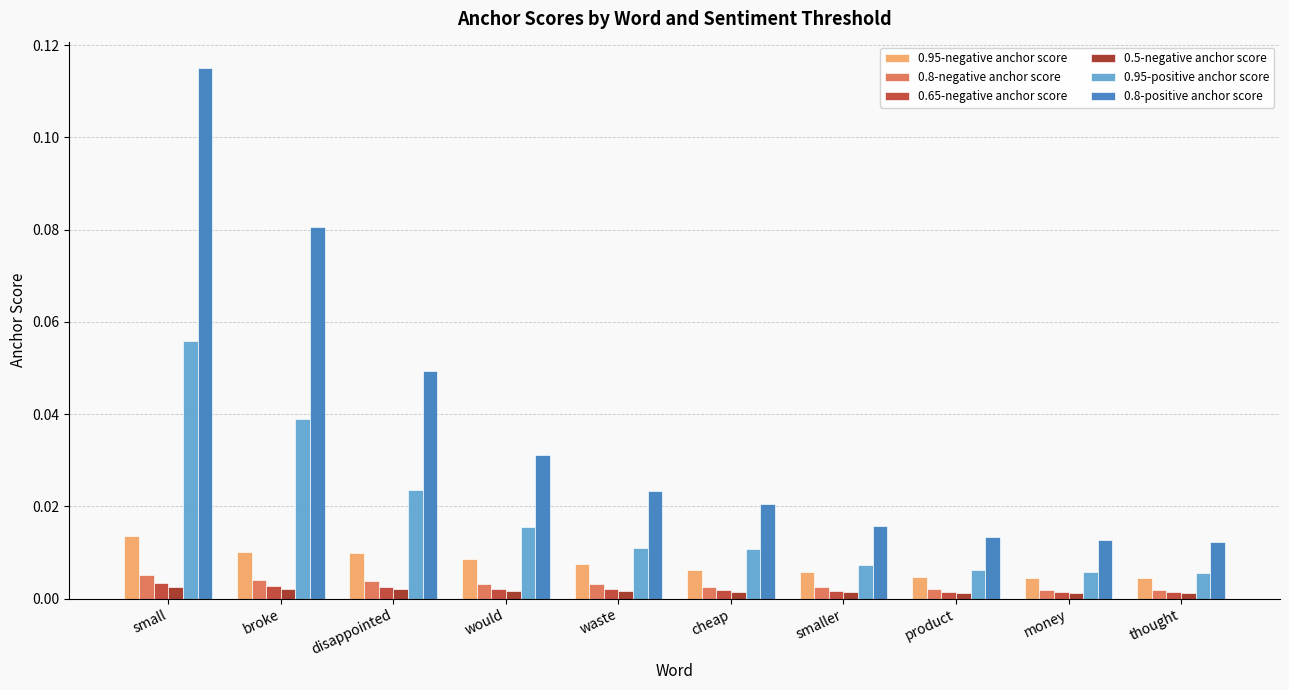

What is the total value across all series at broke?

0.1